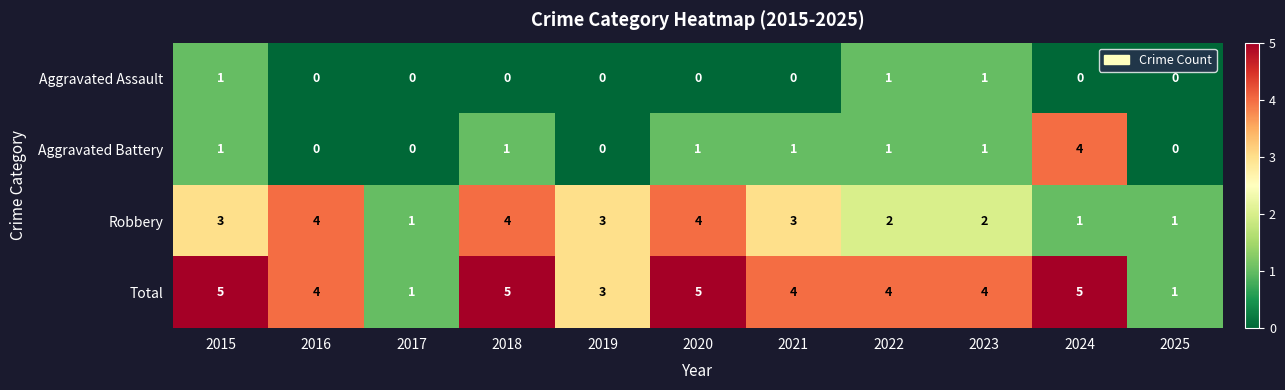

List the series in order of their overall mean, highest first.

Total, Robbery, Aggravated Battery, Aggravated Assault